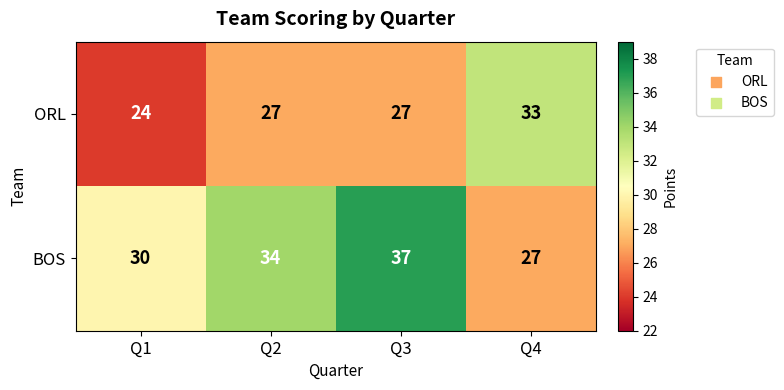

How many data points does each series have?

4